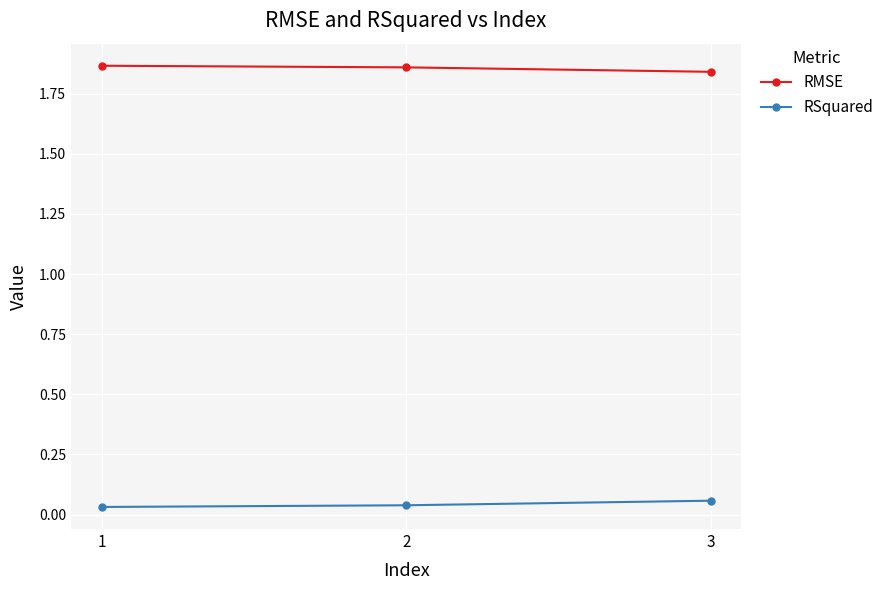

At how many categories does at least one series exceed 0?

3